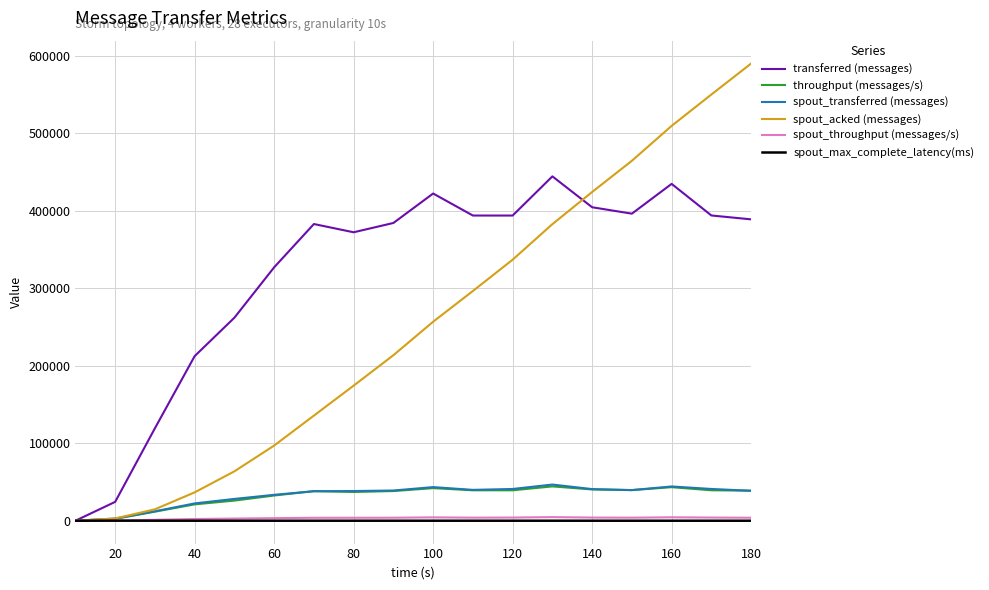

Which series has the largest range (max minus min)?

spout_acked (messages)